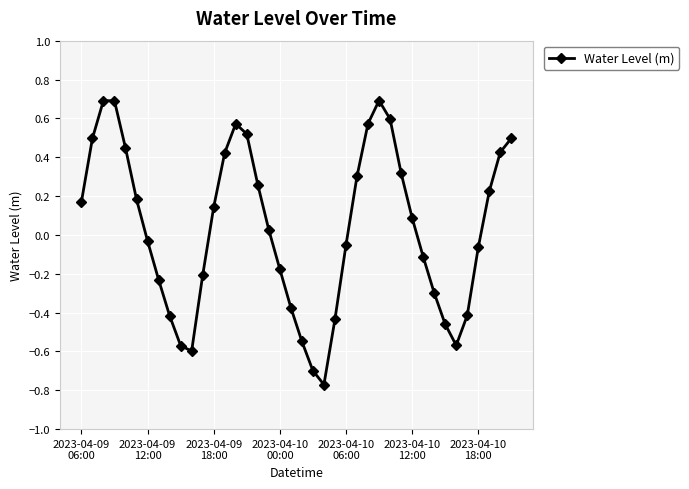

What is the maximum value shown in the chart?

0.7